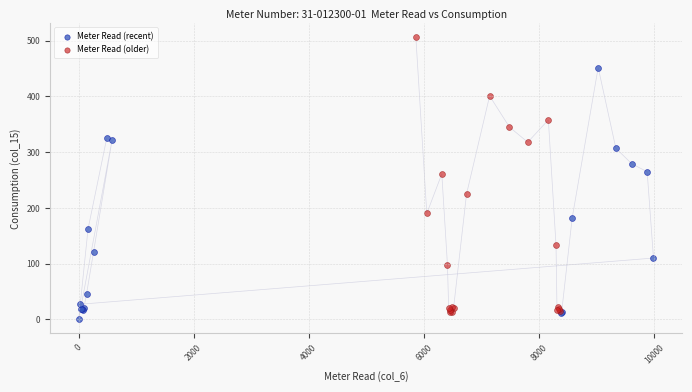

Which series has the largest Y range (max minus min)?

Meter Read (older)